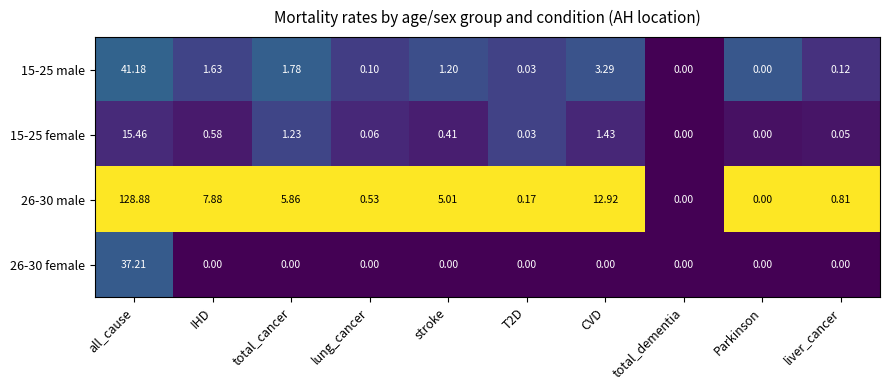

At which label is 15-25 female closest to 7?

CVD